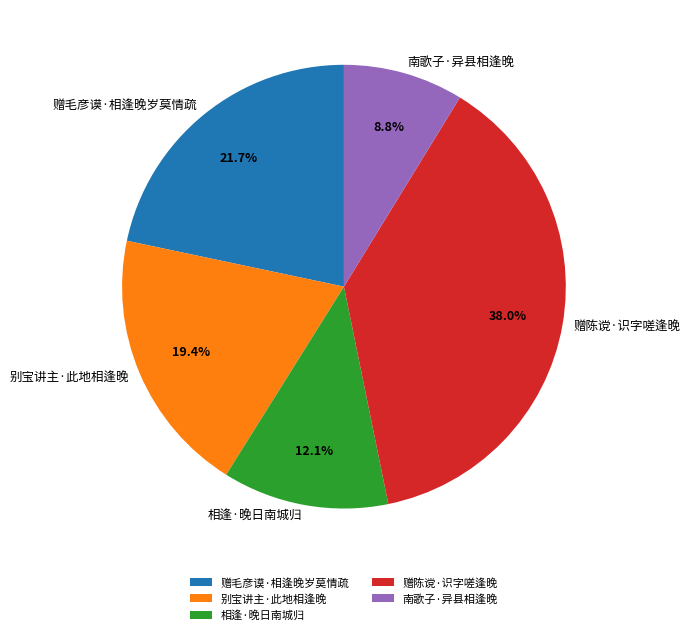

Approximately how many times larger is the value at 赠陈谠·识字嗟逢晚 compared to 赠毛彦谟·相逢晚岁莫情疏?

1.8